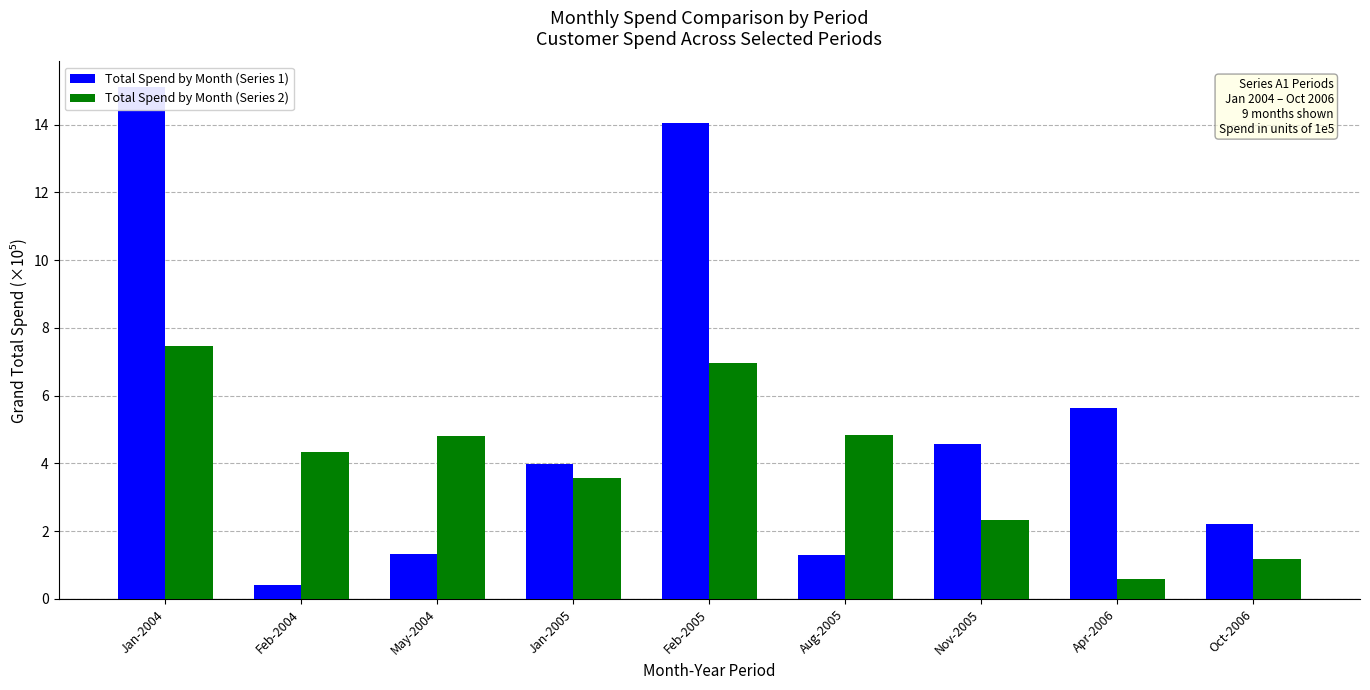

What is the total value across all series at May-2004?

6.1